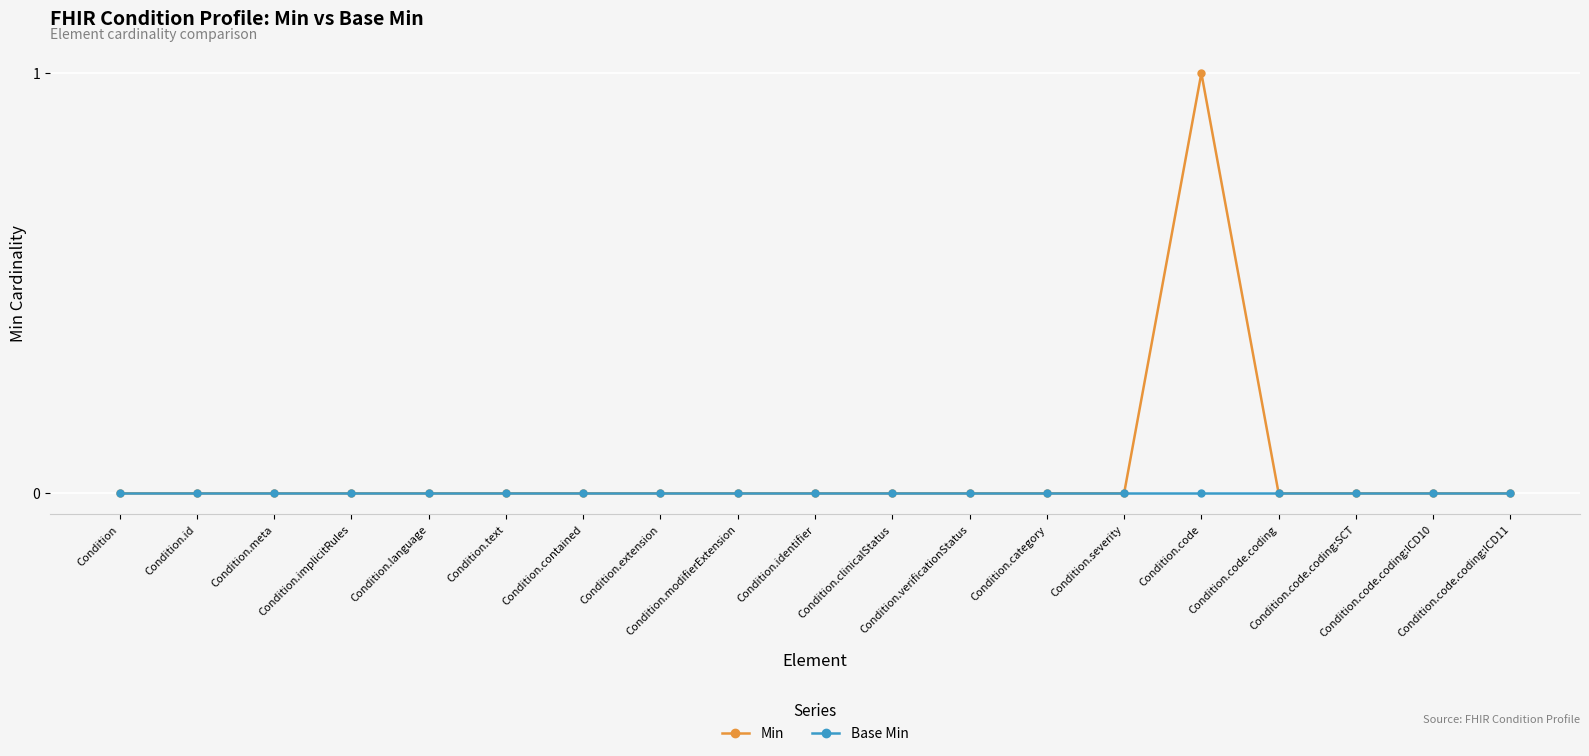

Which series has the largest range (max minus min)?

Min